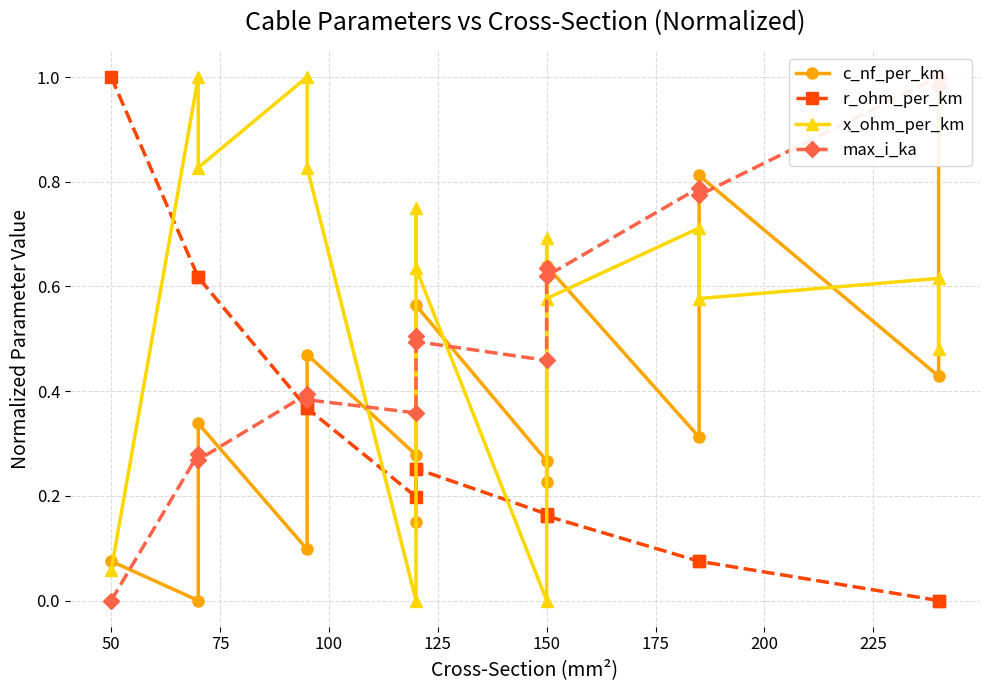

What is the label of the 10th point from the left?

150